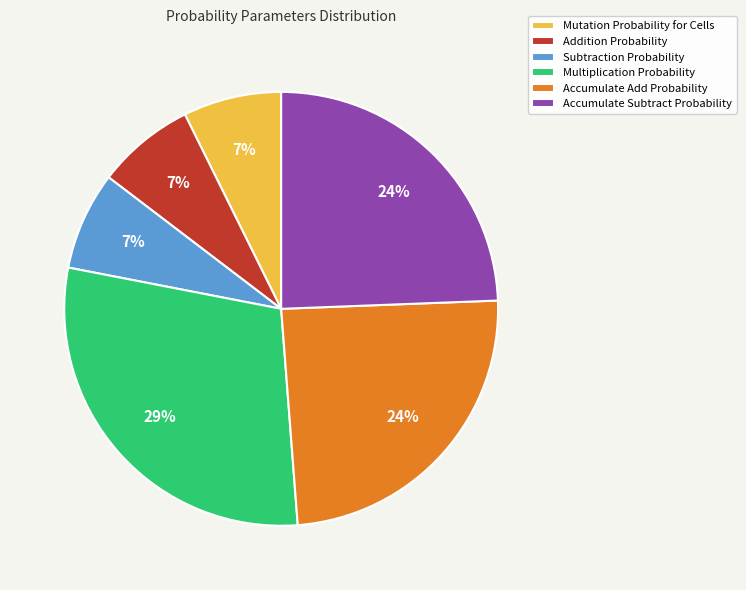

Which category has the biggest portion of the pie?

Multiplication Probability